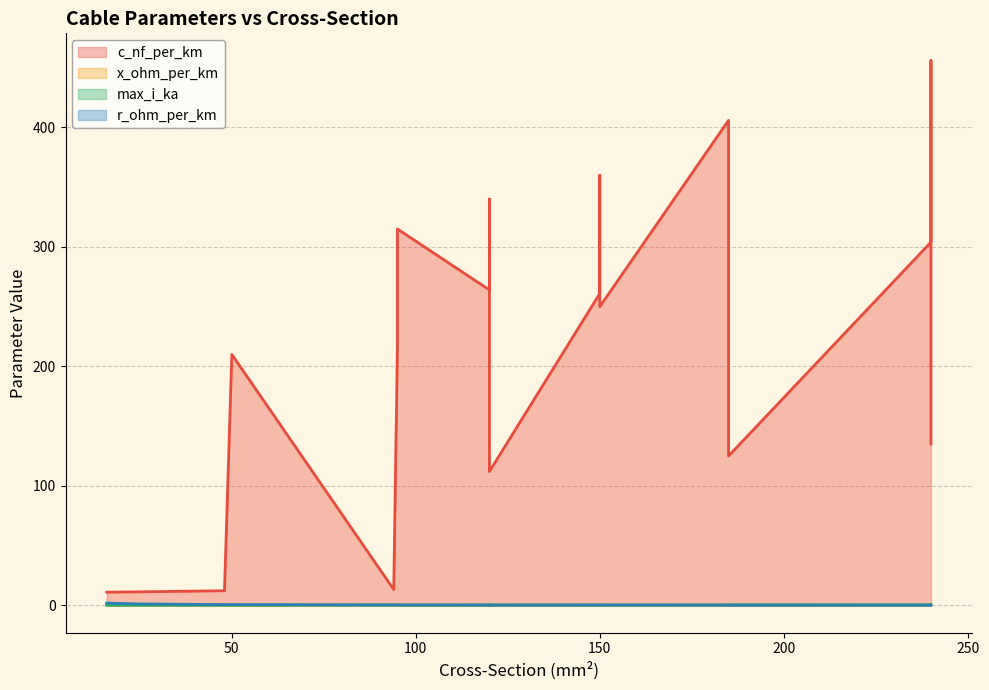

What are all the series names shown in the legend?

c_nf_per_km, x_ohm_per_km, max_i_ka, r_ohm_per_km